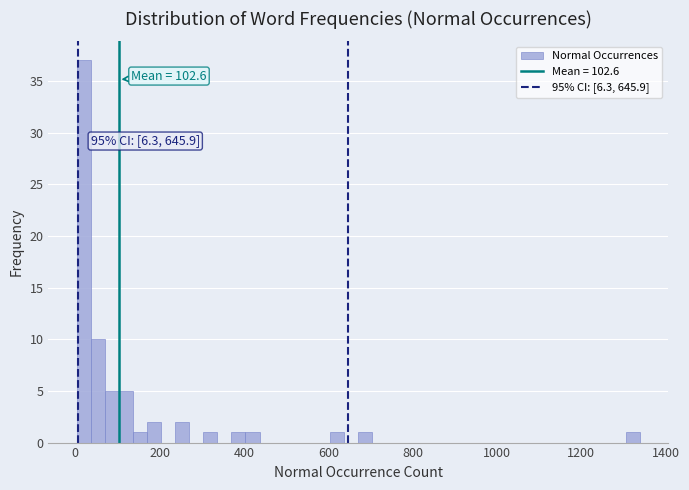

Read against the x-axis, roughly where is the centre of the tallest bar?

20